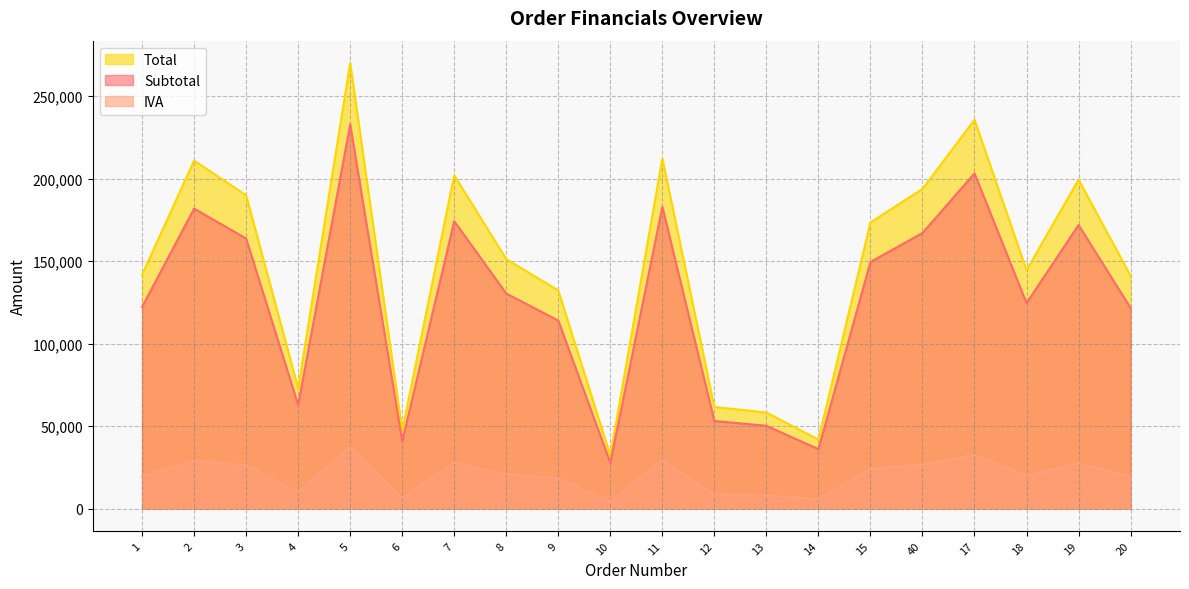

Which category has the lowest value across all series?

10